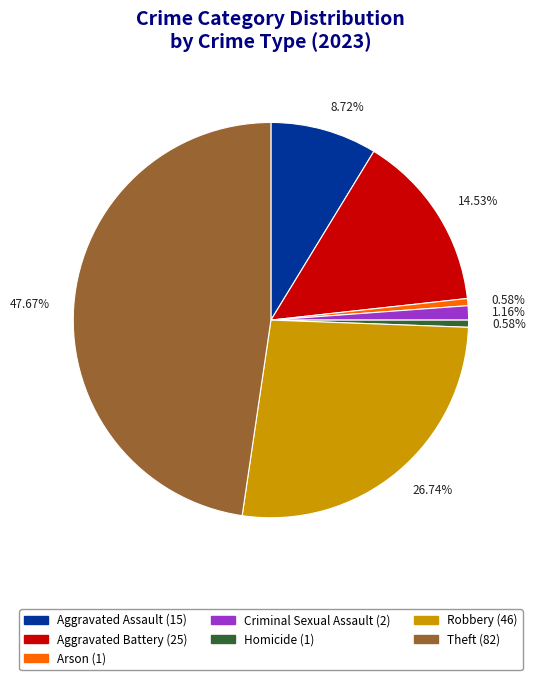

Does any single category account for the majority?

No